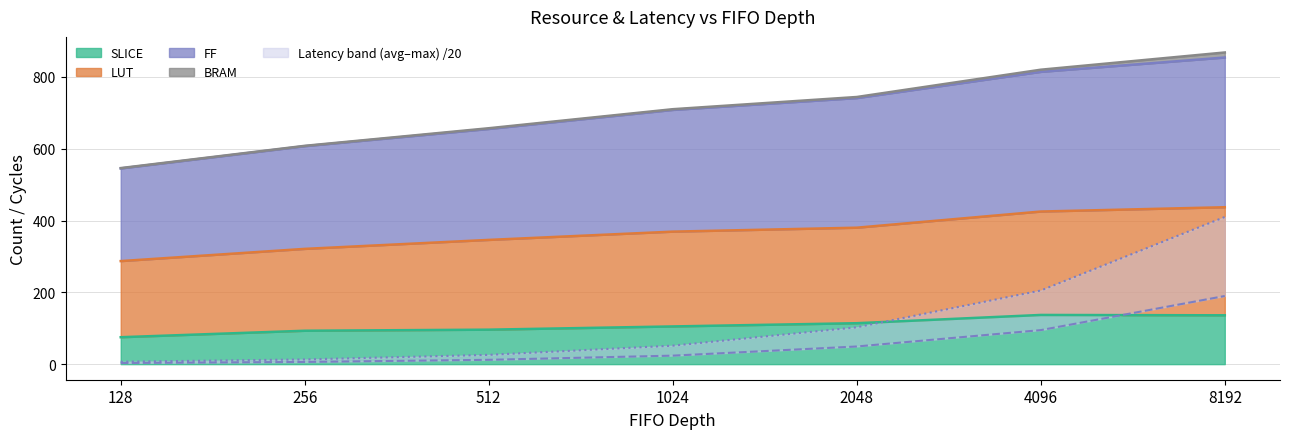

Is it true that SLICE equals 114 at 2048?

True